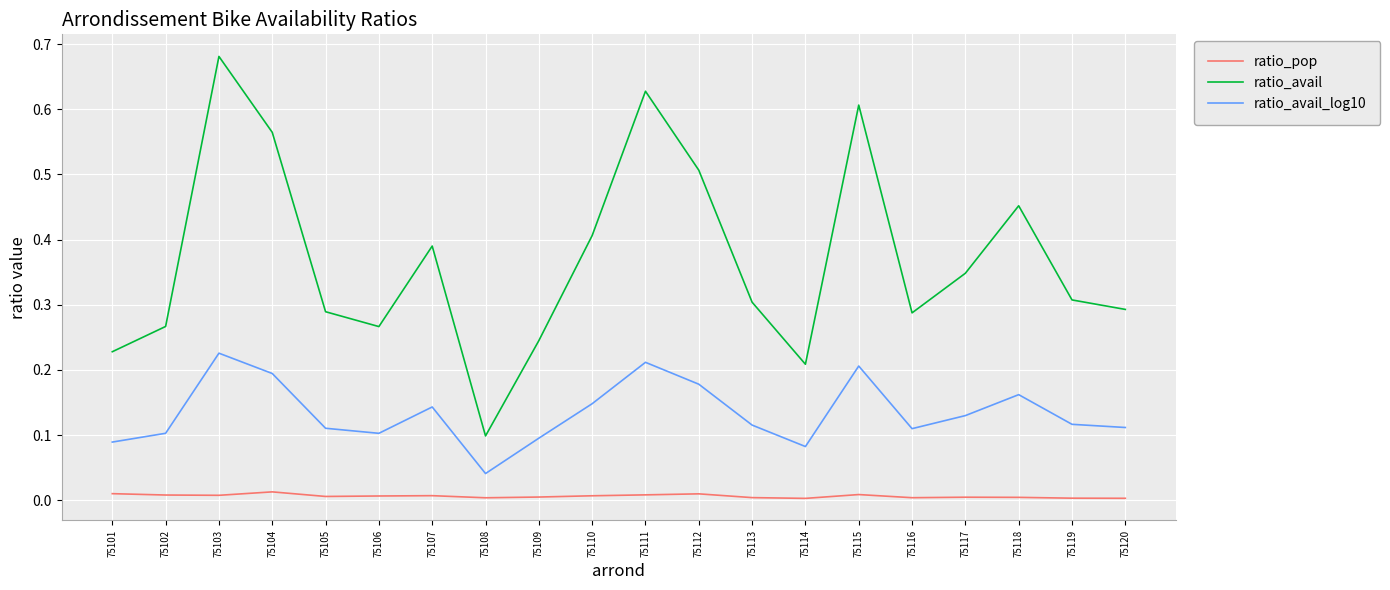

True or false: ratio_pop and ratio_avail_log10 intersect in this chart.

False